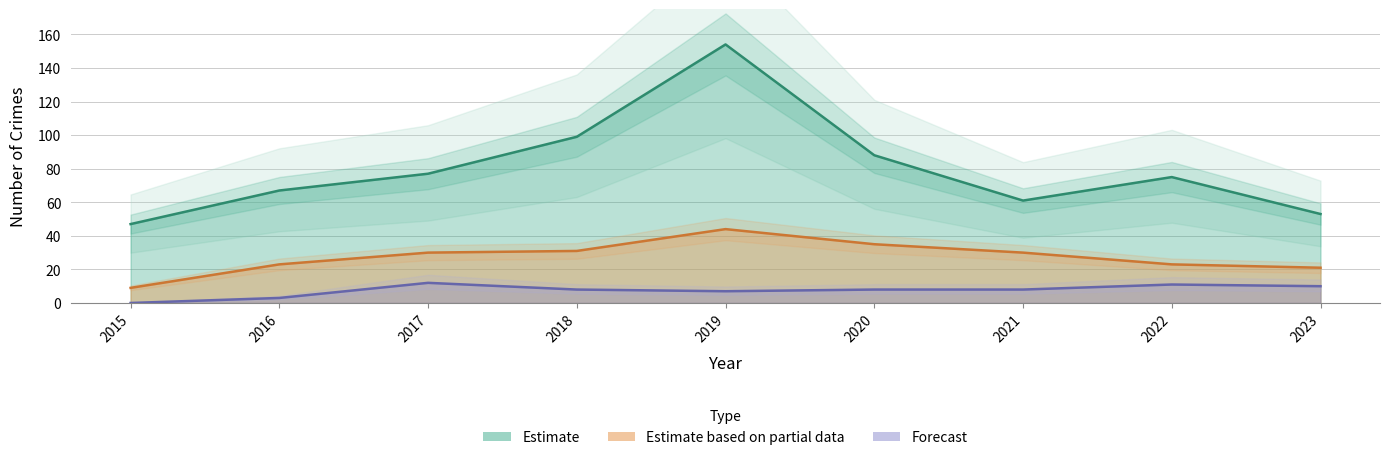

What is the difference between the highest and lowest values at 2018?

91